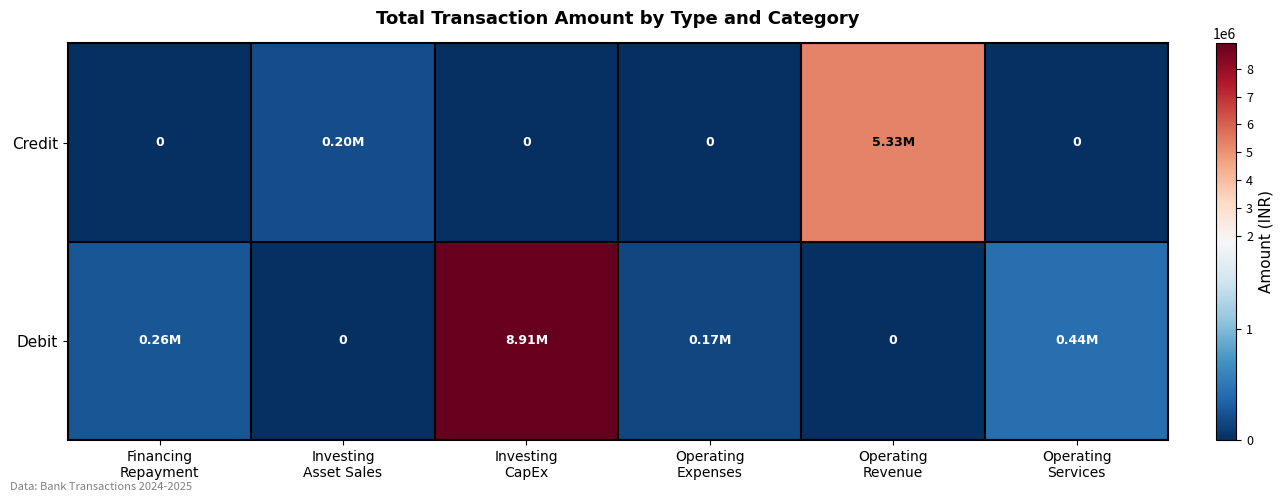

Is it true that Debit equals 101013.8 at Financing Repayment?

False